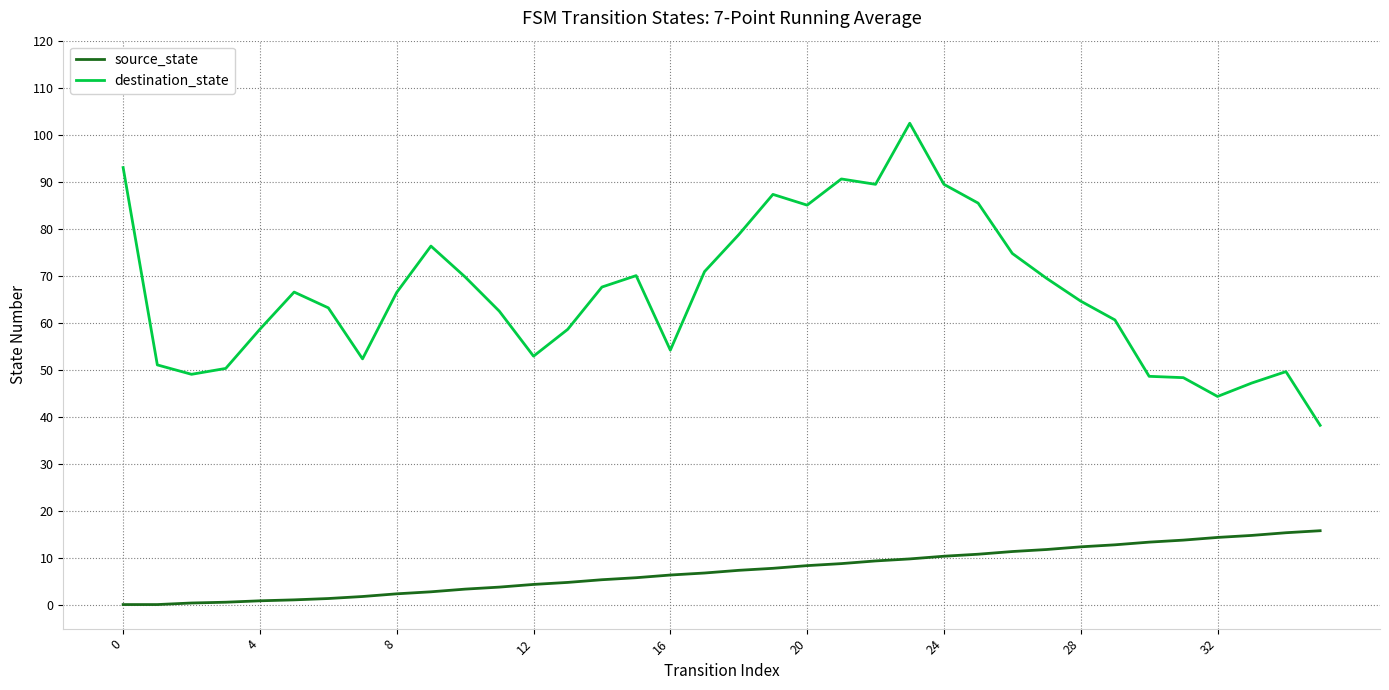

Which series has the widest spread of values?

destination_state